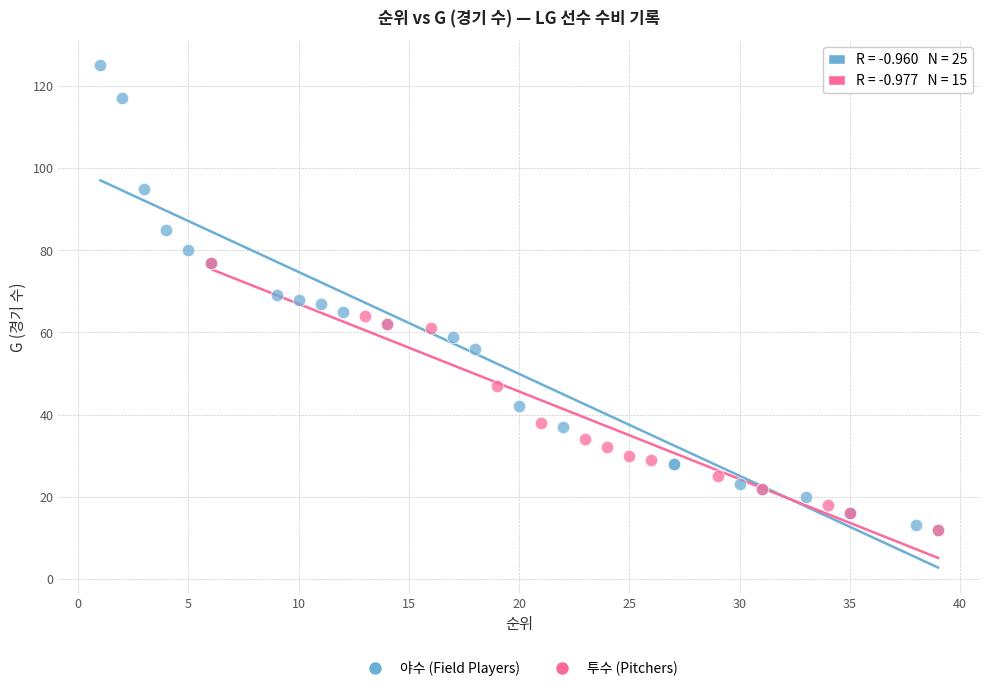

Which series has the widest spread of Y values?

야수 (Field Players)